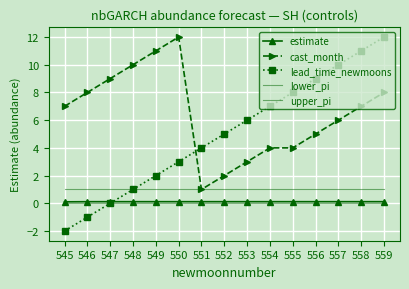

Which series has the largest range (max minus min)?

lead_time_newmoons